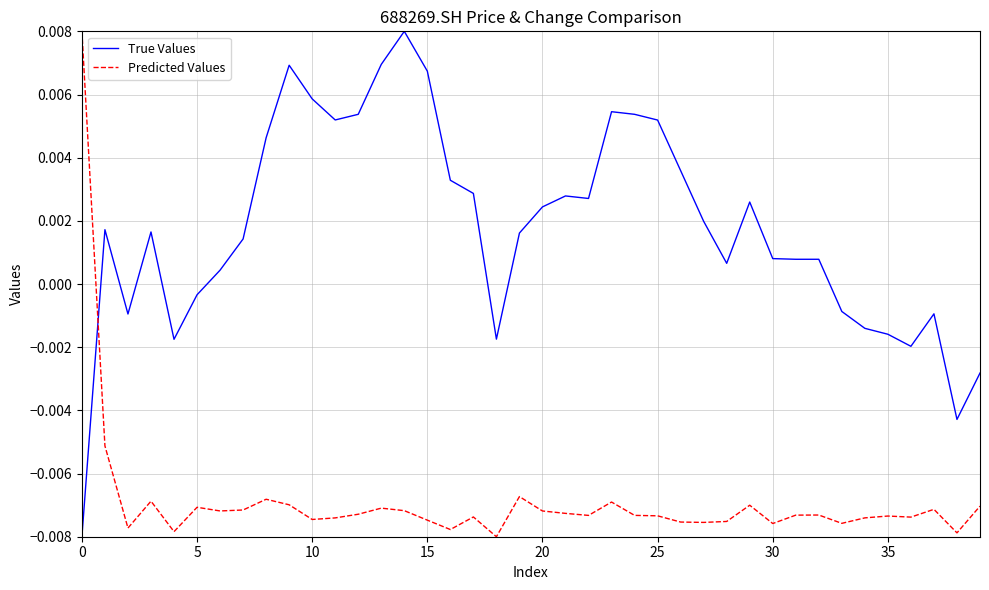

What are all the series names shown in the legend?

True Values, Predicted Values